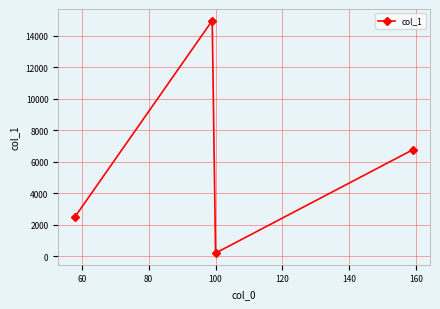

What is the smallest value displayed?

212.0